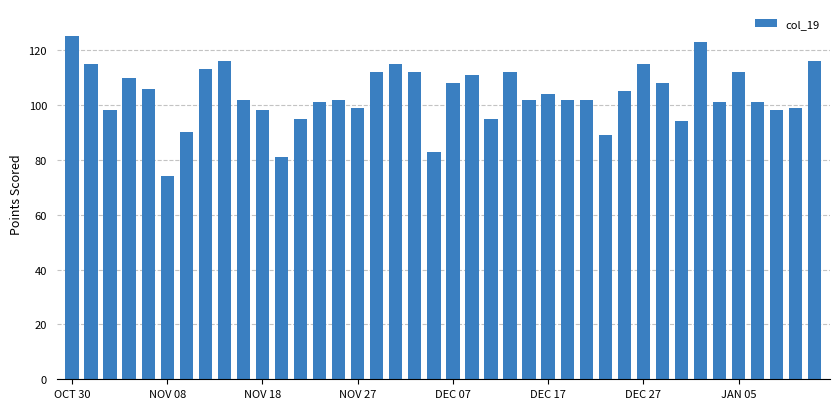

What is the minimum value shown in the chart?

74